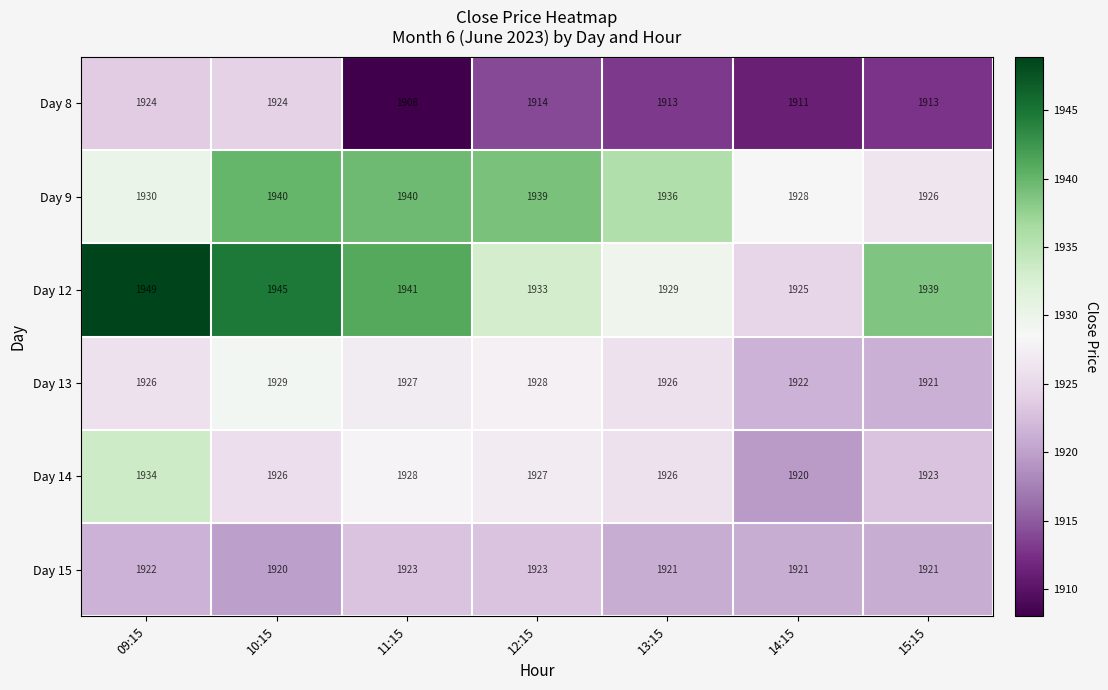

At 09:15, list the series in order from largest to smallest.

Day 12, Day 14, Day 9, Day 13, Day 8, Day 15